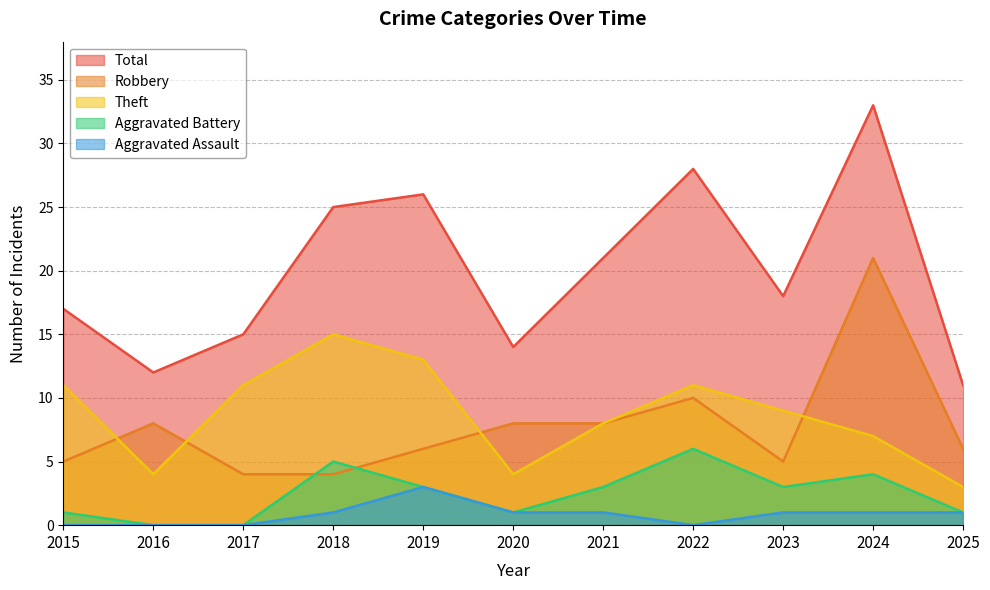

The Aggravated Battery series shows 0 at 2020. True or false?

False